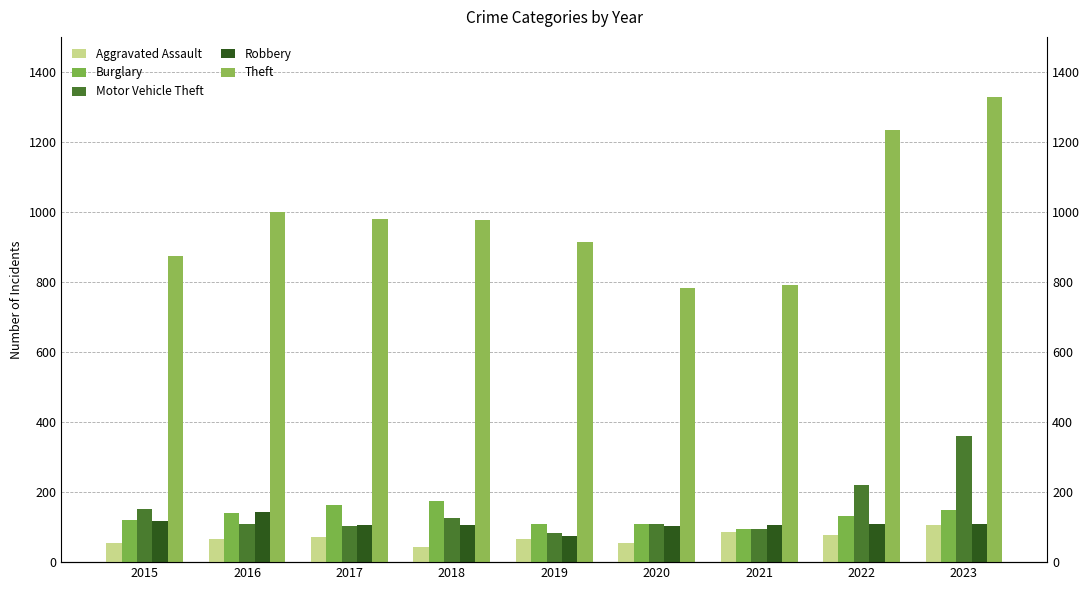

Reading left to right, extract all data points from this chart.

Aggravated Assault: 2015=54	2016=66	2017=72	2018=43	2019=65	2020=56	2021=86	2022=78	2023=106
Burglary: 2015=121	2016=139	2017=162	2018=176	2019=110	2020=110	2021=95	2022=132	2023=150
Motor Vehicle Theft: 2015=152	2016=110	2017=104	2018=127	2019=84	2020=109	2021=96	2022=219	2023=359
Robbery: 2015=117	2016=144	2017=105	2018=107	2019=75	2020=102	2021=105	2022=108	2023=110
Theft: 2015=874	2016=999	2017=979	2018=977	2019=914	2020=782	2021=791	2022=1235	2023=1329